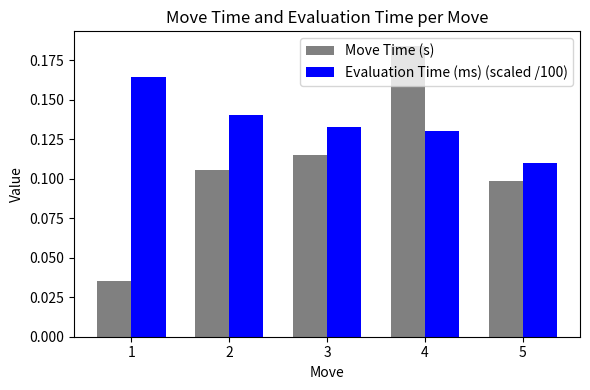

How many series are shown in this chart?

2